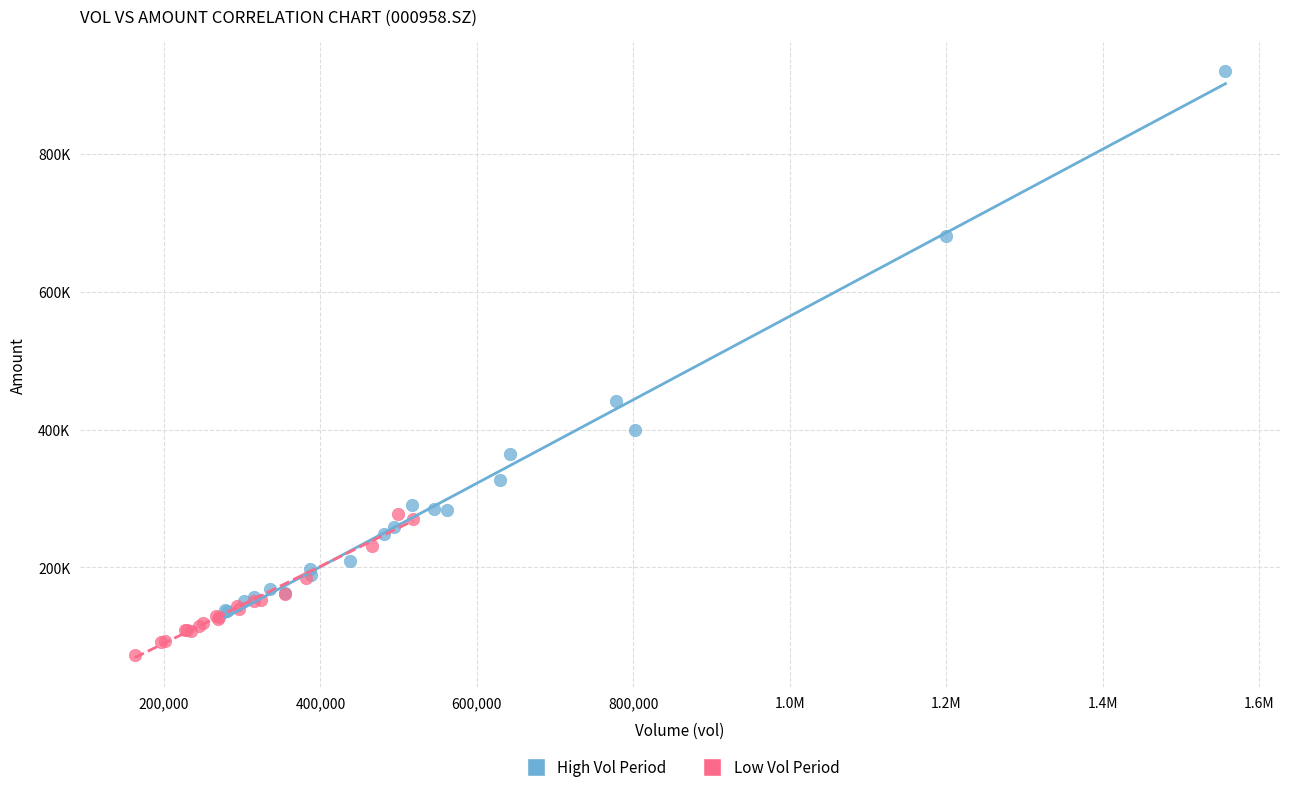

Which series reaches the minimum Y coordinate?

Low Vol Period